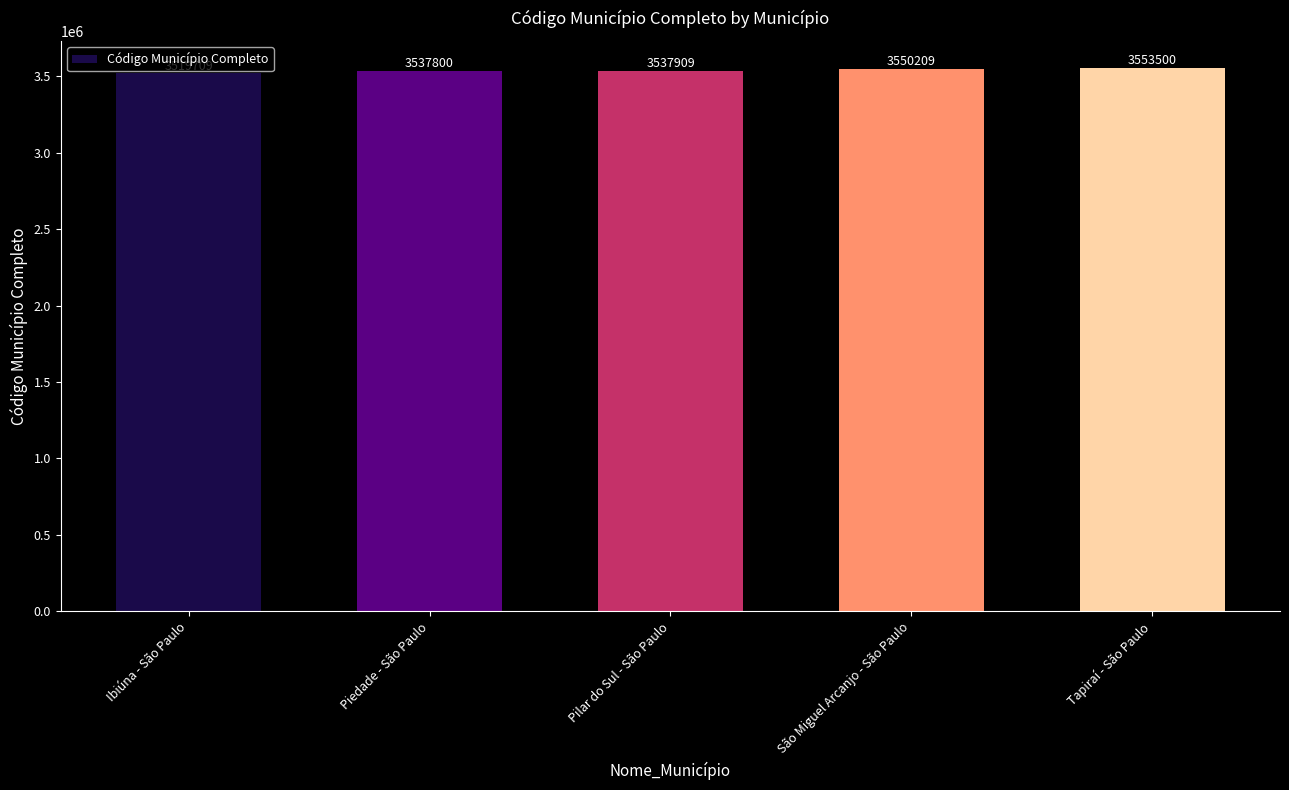

Which label corresponds to the smallest value in the chart?

Ibiúna - São Paulo